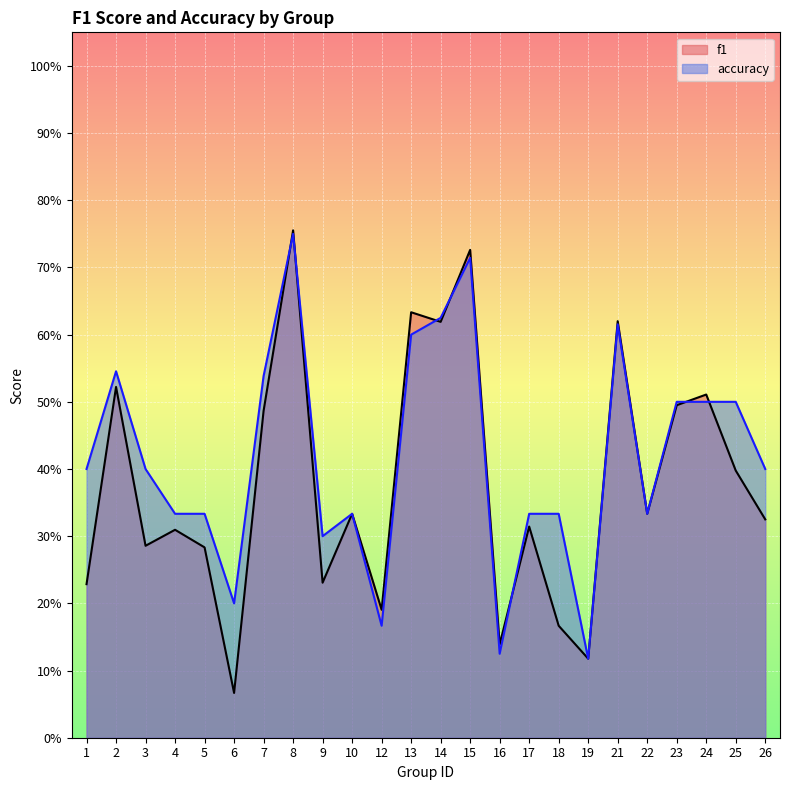

At which category does the chart reach its peak across all series?

8